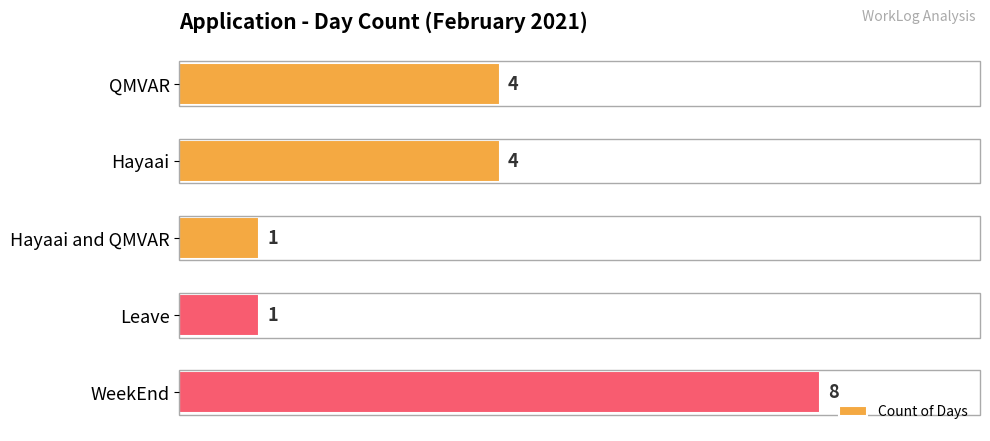

What is the difference between the second highest and second lowest values?

3